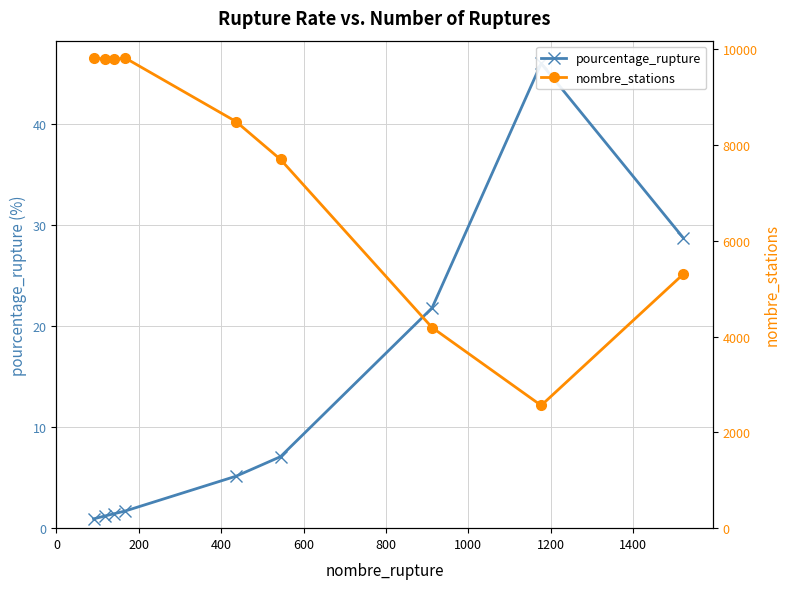

How many values in the pourcentage_rupture series exceed 5?

5